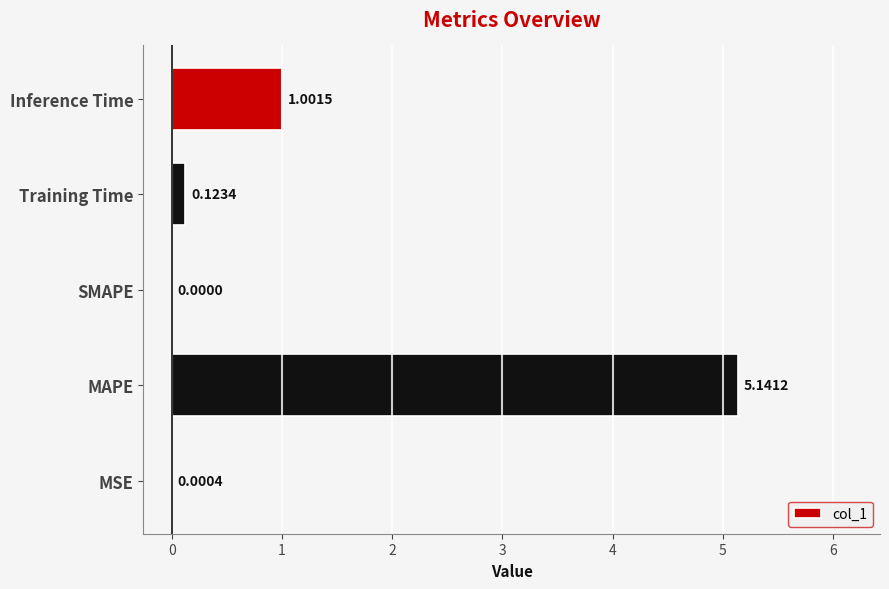

Are the bars horizontal?

Yes